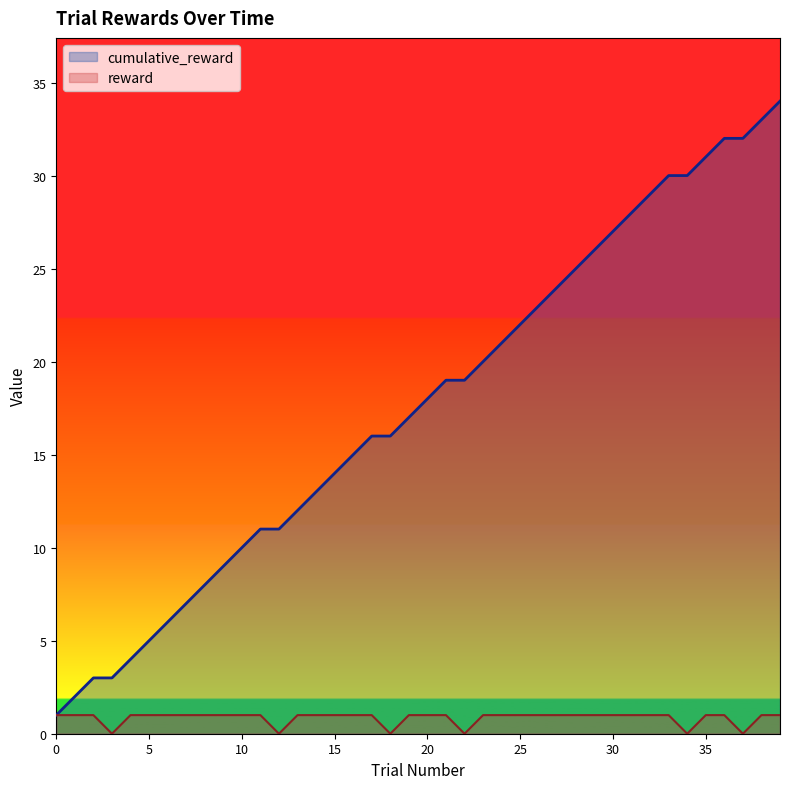

Does the chart have visible grid lines?

No